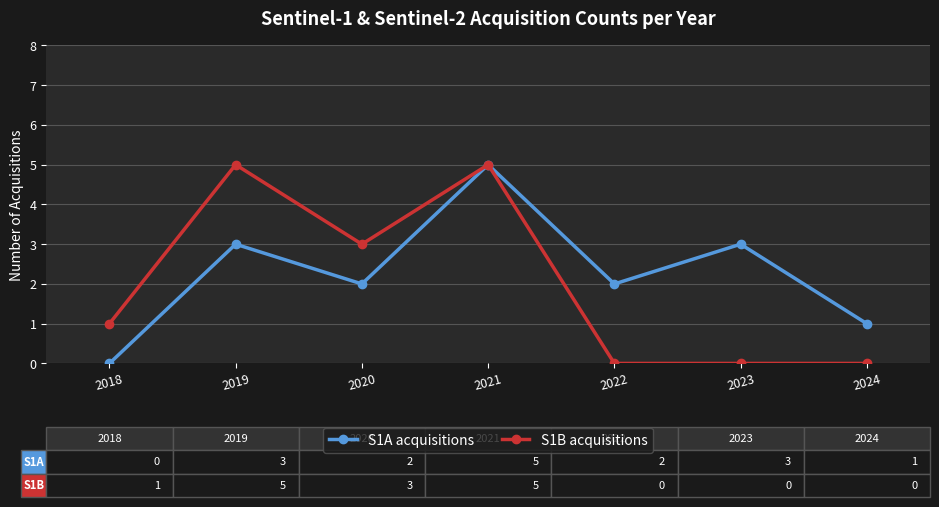

What is the value of the S1B acquisitions point at the 3rd from the left?

3